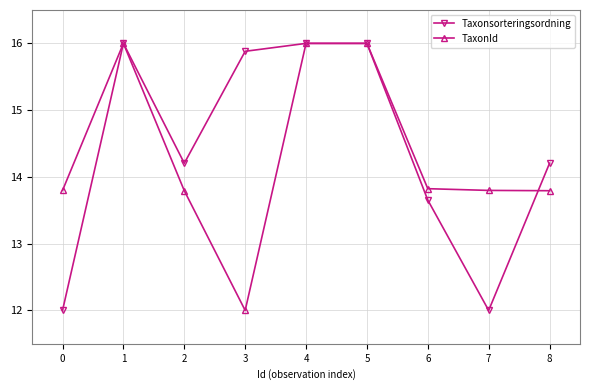

At how many categories does at least one series exceed 15?

4